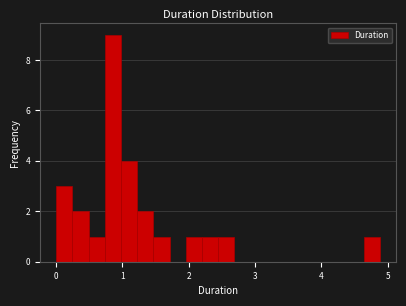

Read against the x-axis, roughly where is the centre of the tallest bar?

0.9